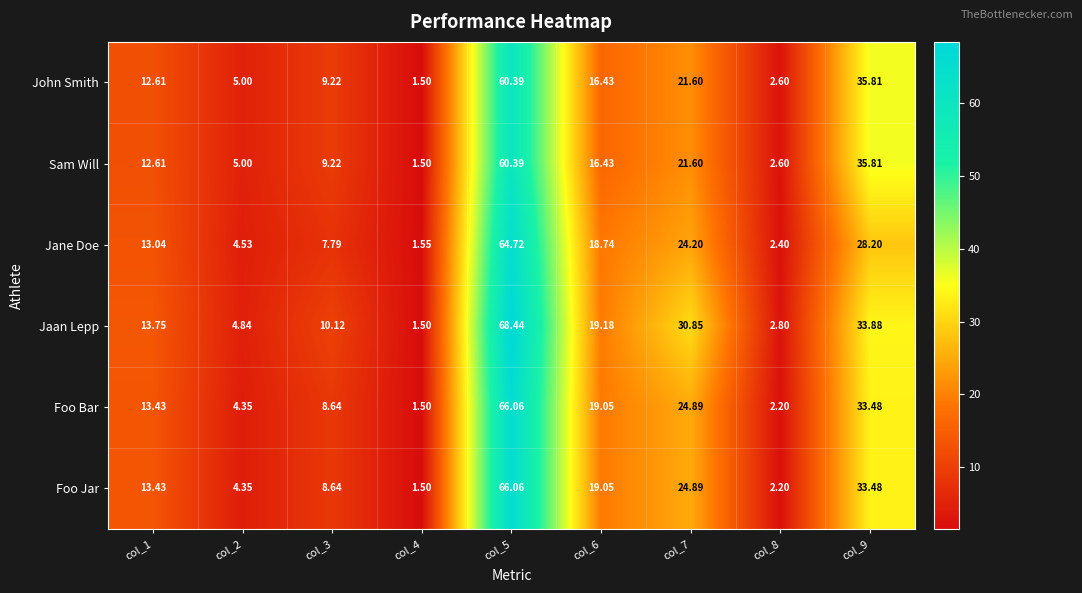

Between col_5 and col_9, which series saw the biggest shift?

Jane Doe